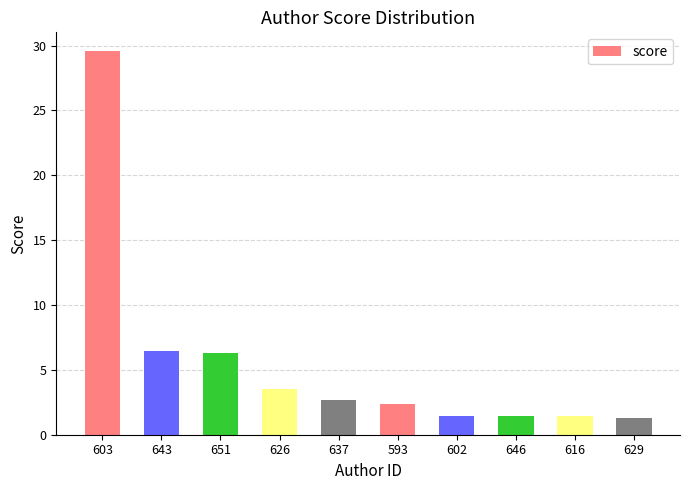

Where does the data first go above 2?

603